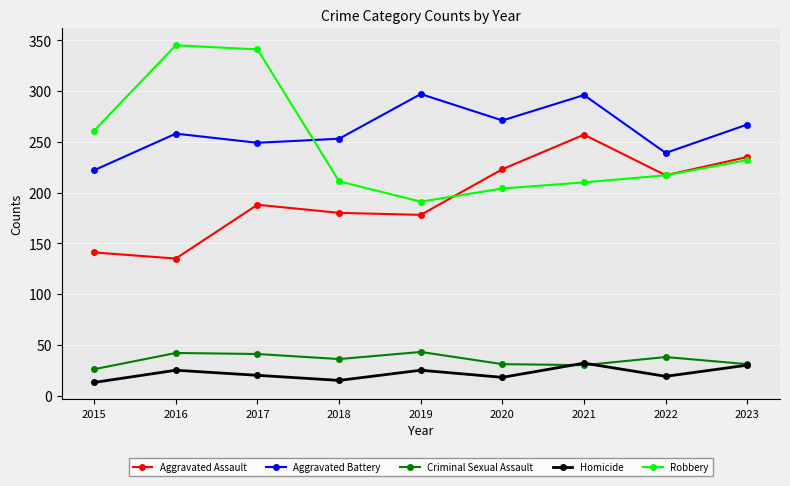

Where do Robbery and Aggravated Battery first cross each other?

2017 and 2018